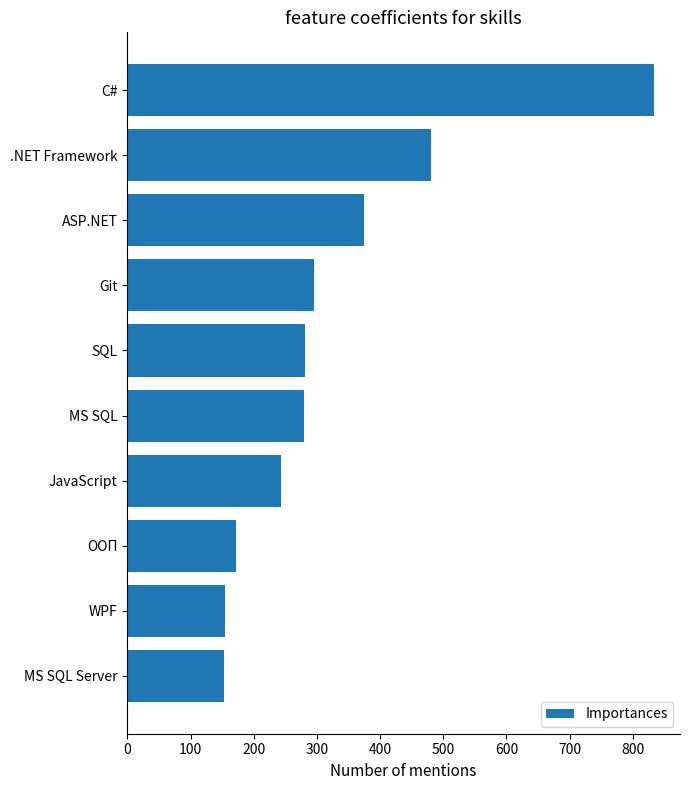

The value at C# is 833. True or false?

True